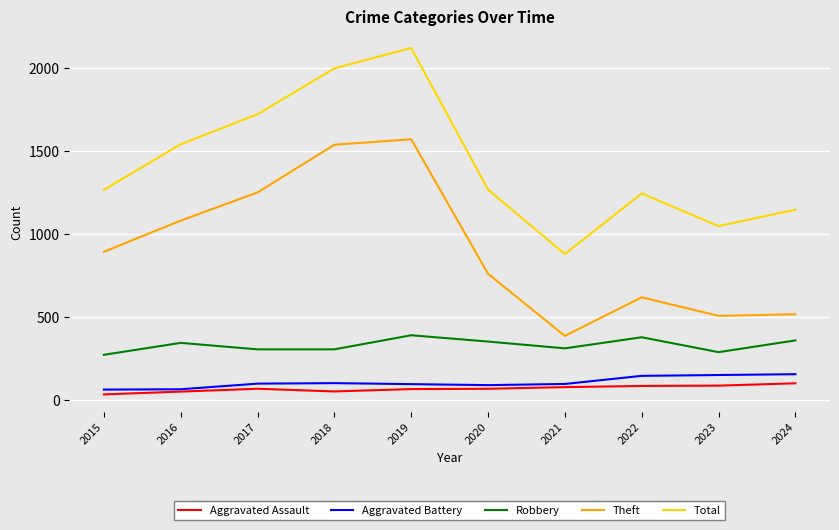

How many lines are shown in the chart?

5